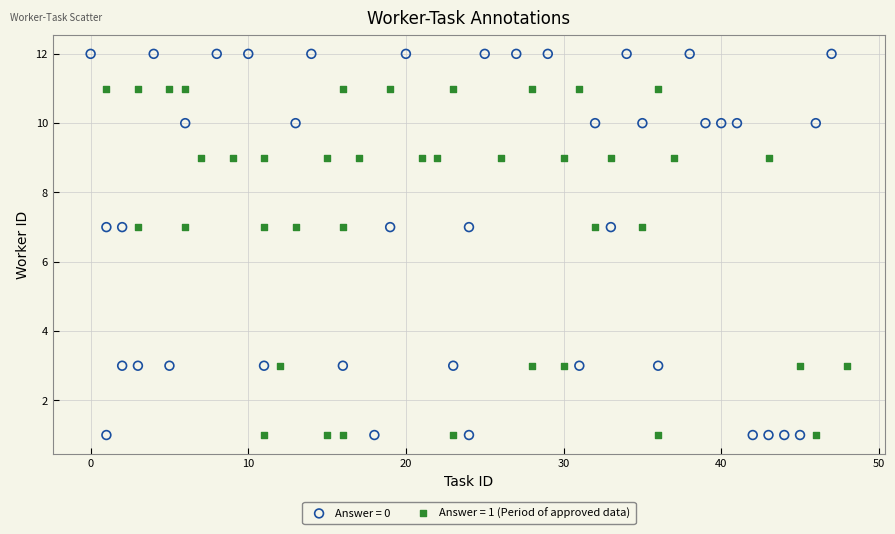

Which series has the largest Y range (max minus min)?

Answer = 0